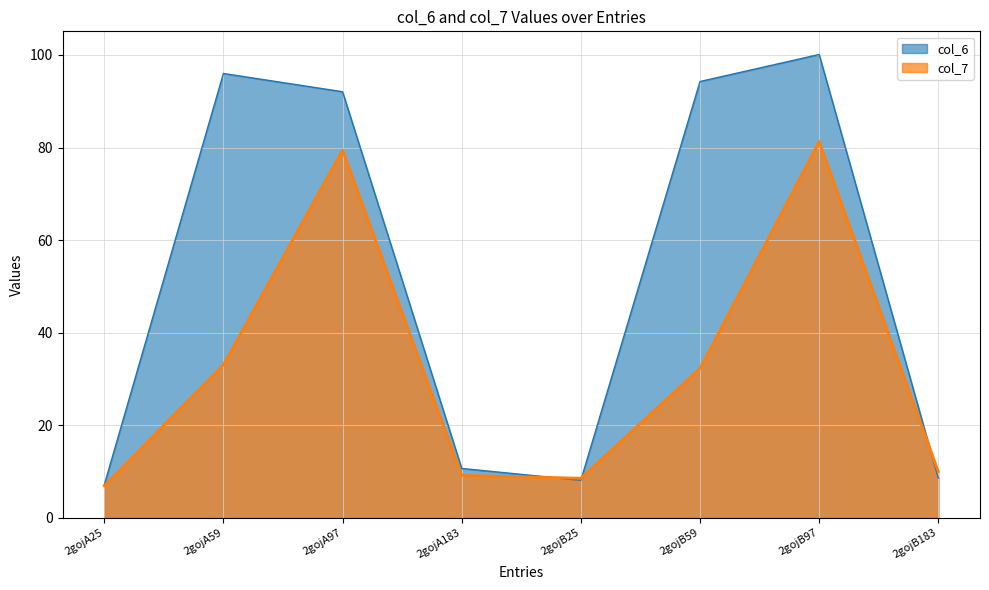

Where do col_6 and col_7 first cross each other?

2gojA183 and 2gojB25